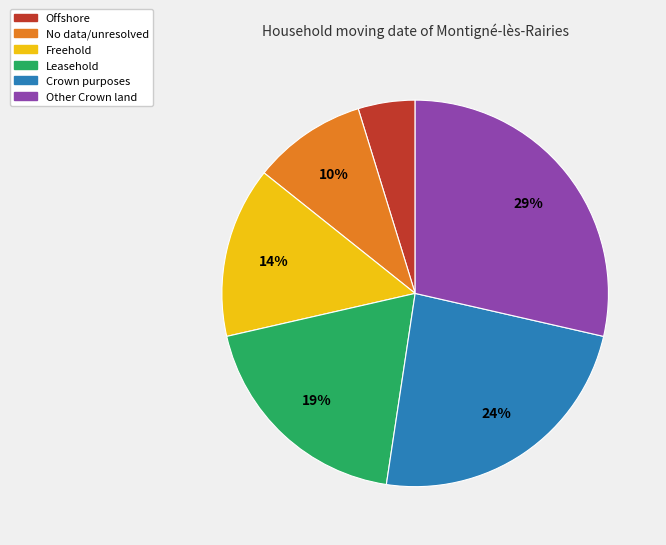

Which category has the biggest portion of the pie?

Other Crown land